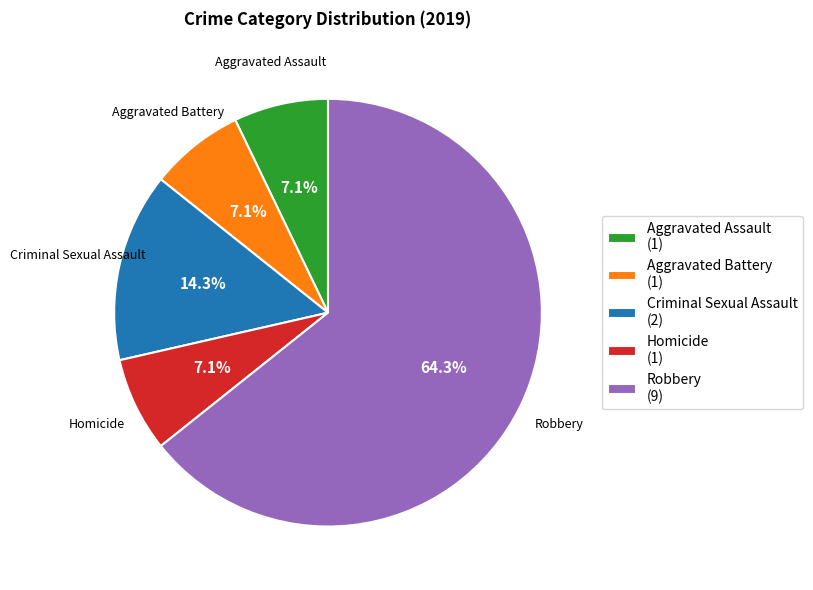

To the nearest percent, what percentage of the pie is Homicide?

7%